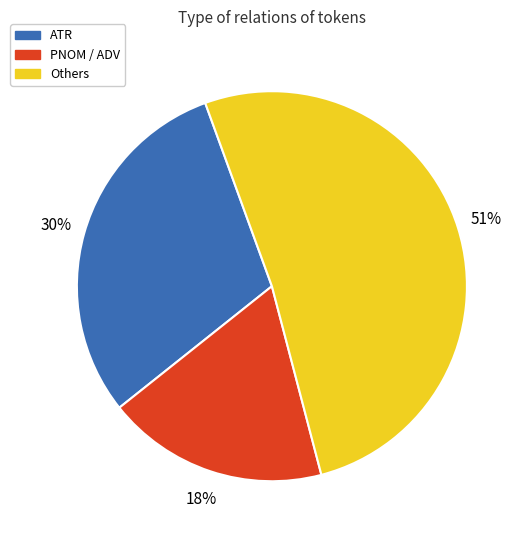

Is there any slice that represents more than half of the pie?

Yes